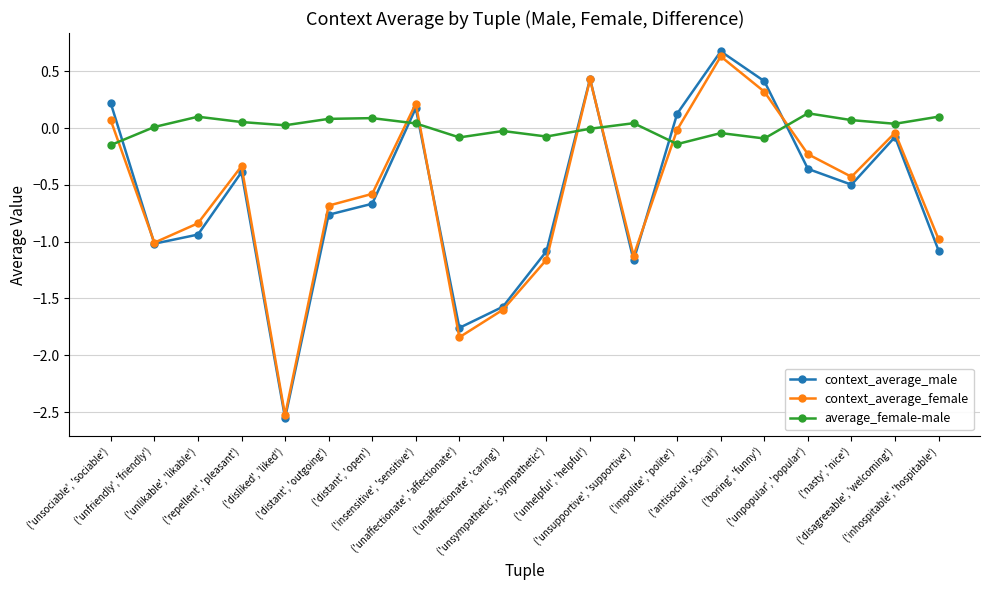

At which label does context_average_male first exceed 0?

('unsociable', 'sociable')